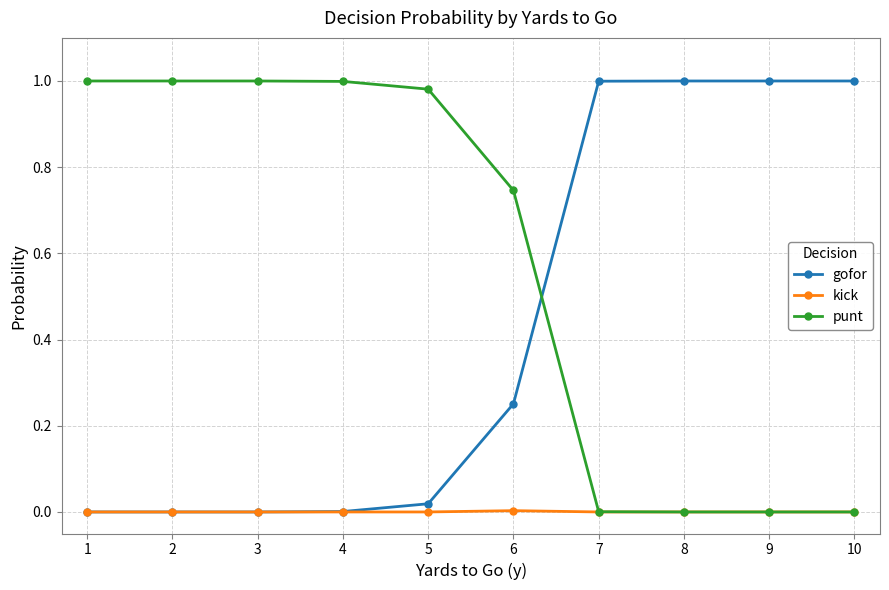

Which series ends up on top after the final intersection of gofor and punt?

gofor